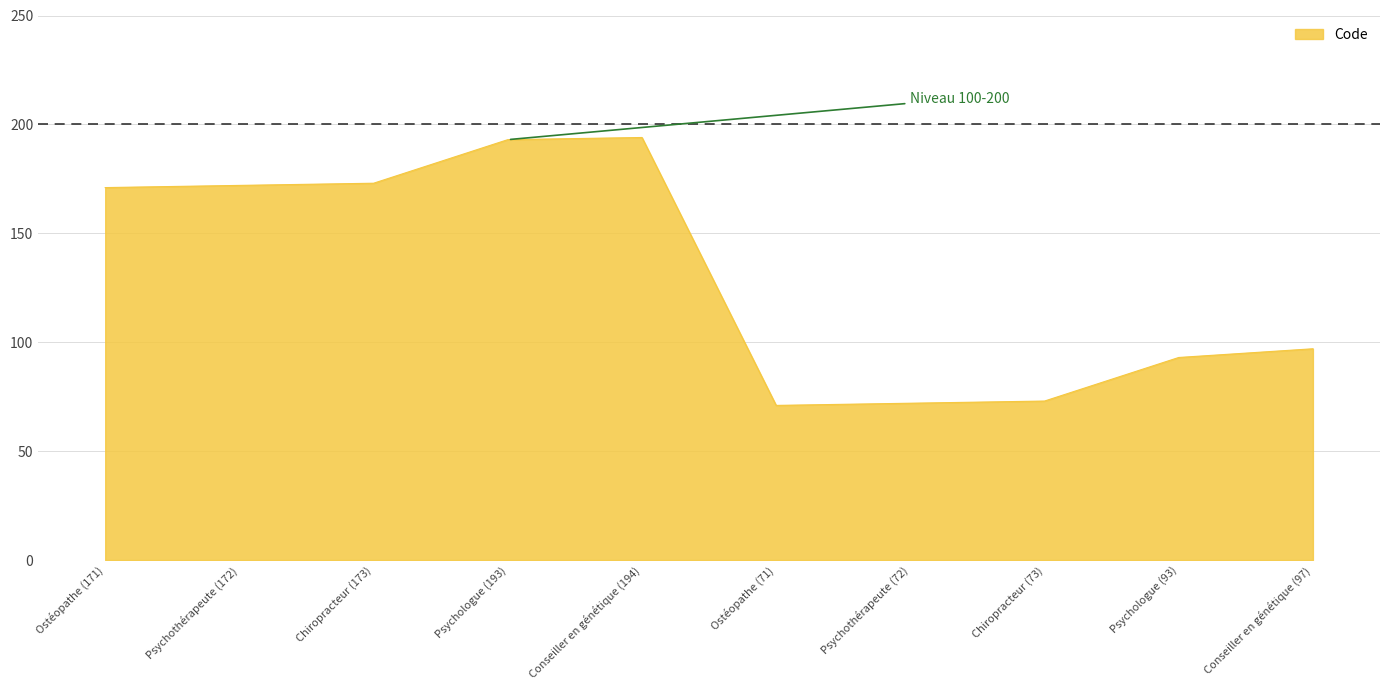

Reading left to right, what are all the values shown in this chart?

171	172	173	193	194	71	72	73	93	97